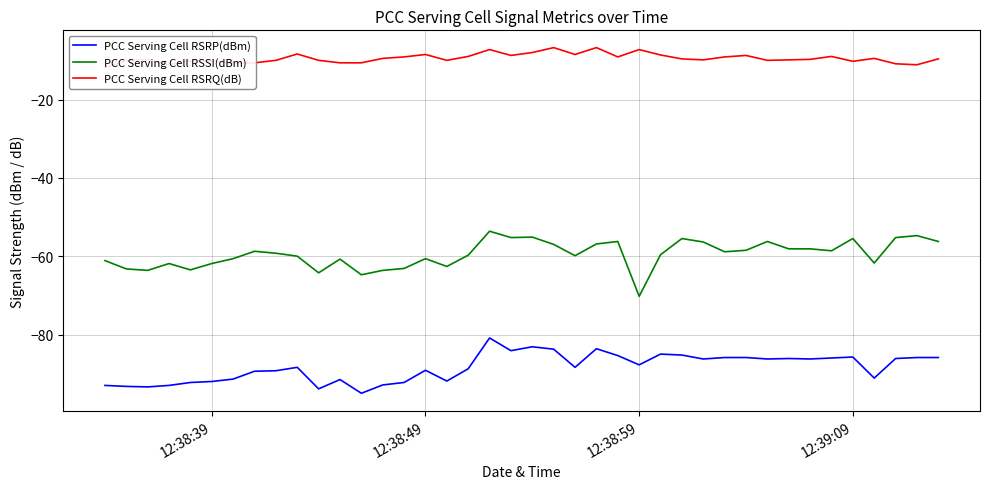

What is the highest value of the PCC Serving Cell RSSI(dBm) series?

-53.6